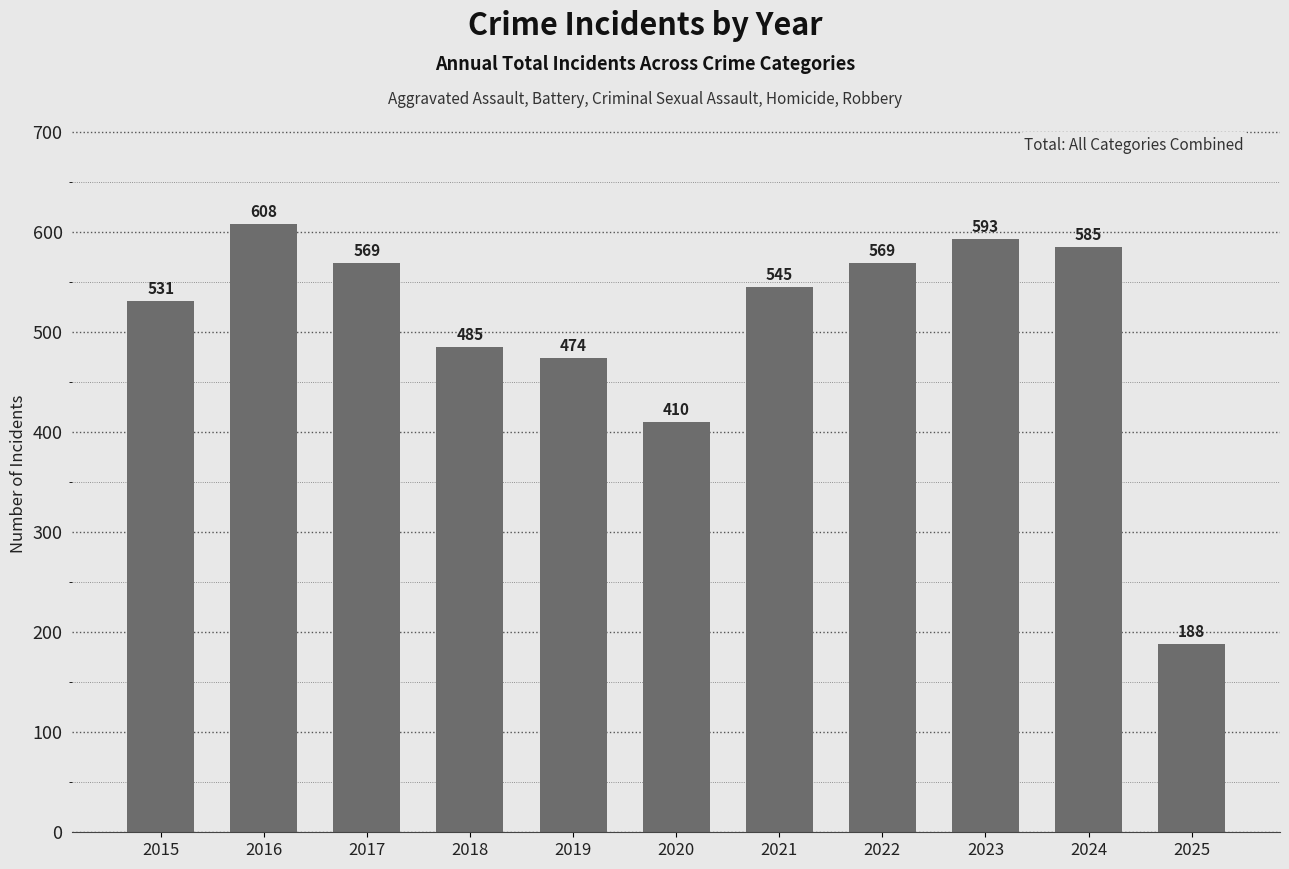

Where does the data first go above 545?

2016